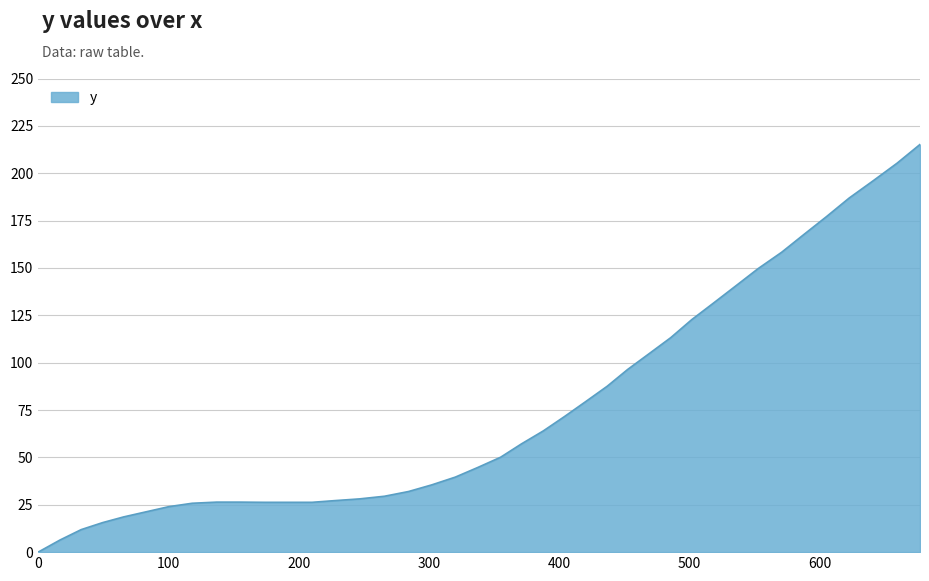

How many lines are shown in the chart?

1